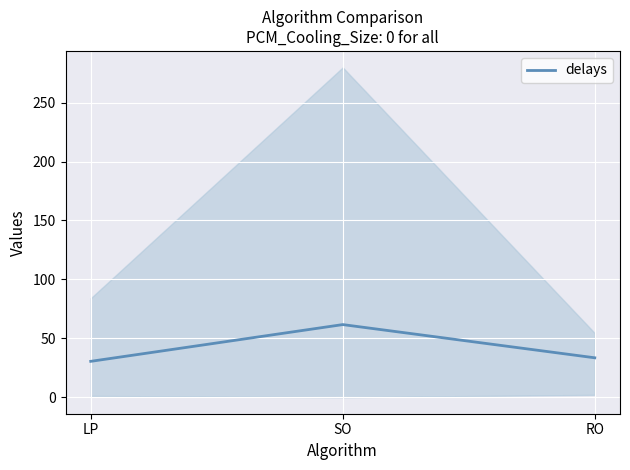

What is the average value?

41.9